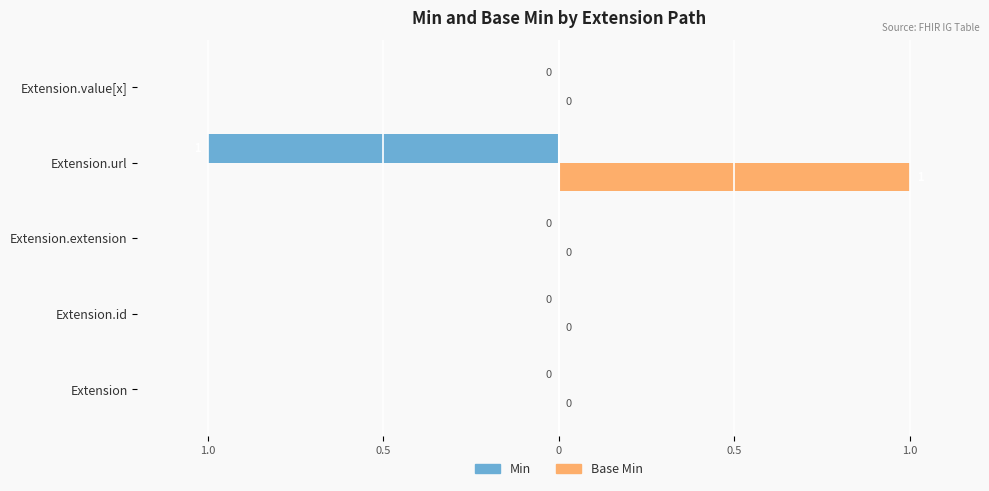

Reading left to right, extract all data points from this chart.

Min: 0	0	0	-1	0
Base Min: 0	0	0	1	0